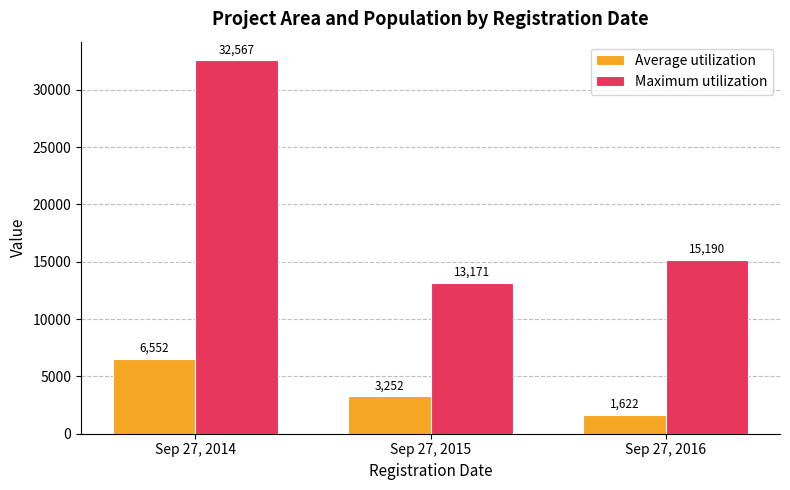

At which label does Maximum utilization first exceed 15190?

Sep 27, 2014